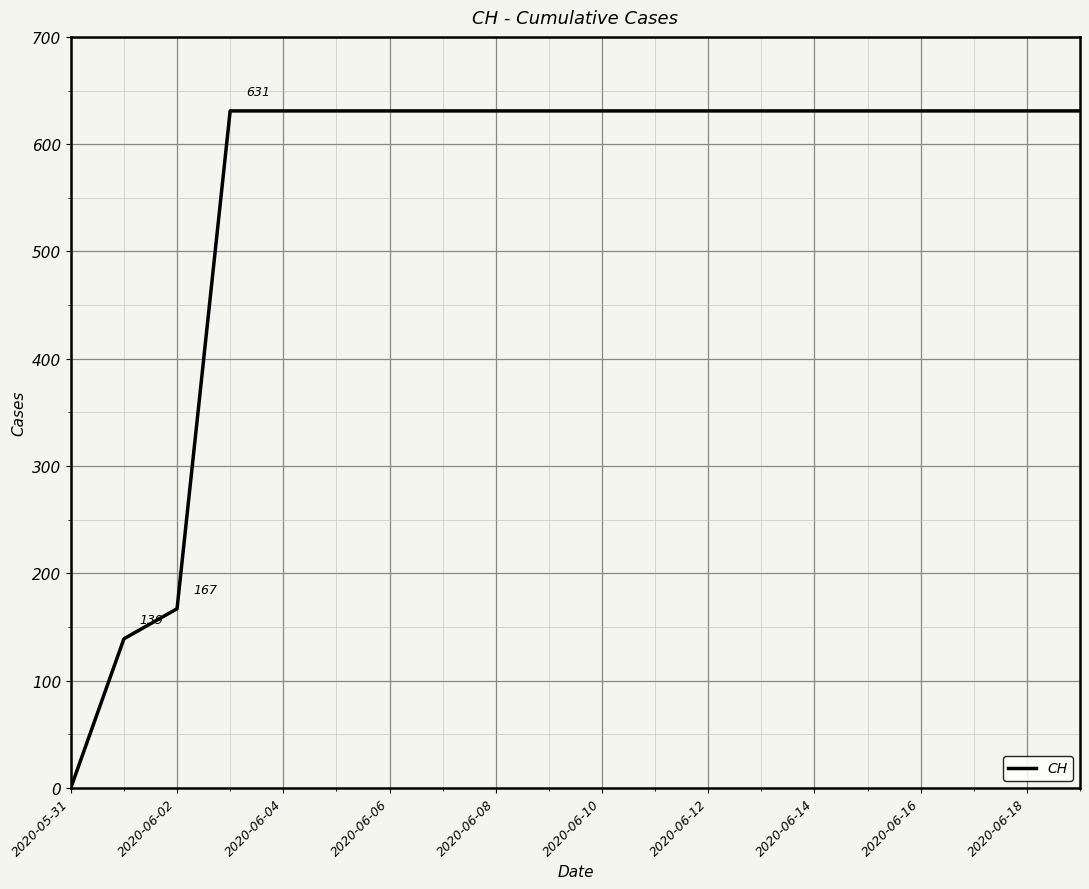

What is the maximum value shown in the chart?

631